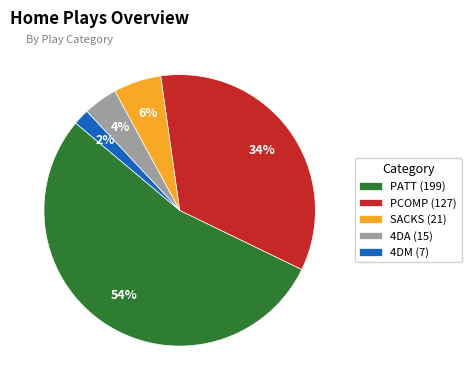

Which has a higher value, 4DA (15) or PATT (199)?

PATT (199)